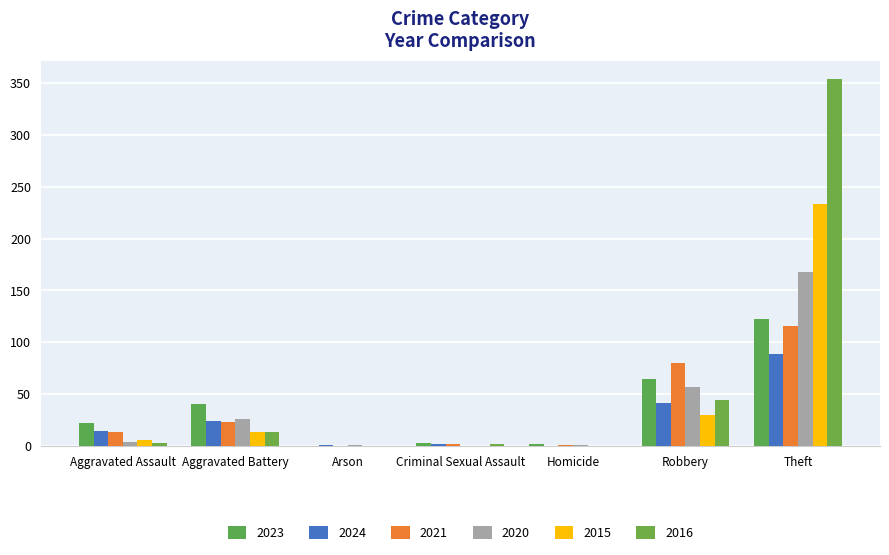

The 2020 series shows 2 at Homicide. True or false?

False